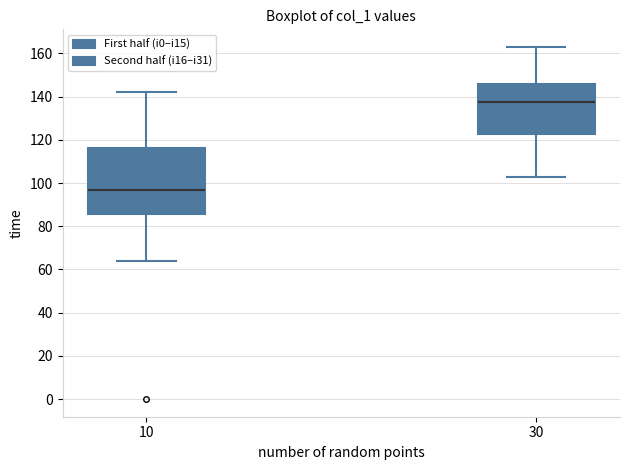

Reading left to right, read every box against the y-axis: the position of its median line, the range the box covers, and the ends of its whiskers. The values are not printed on the chart, so give them approximately, as read against the axis.

10: median 98, box 86 to 116, whiskers 64 to 142
30: median 138, box 122 to 146, whiskers 104 to 164